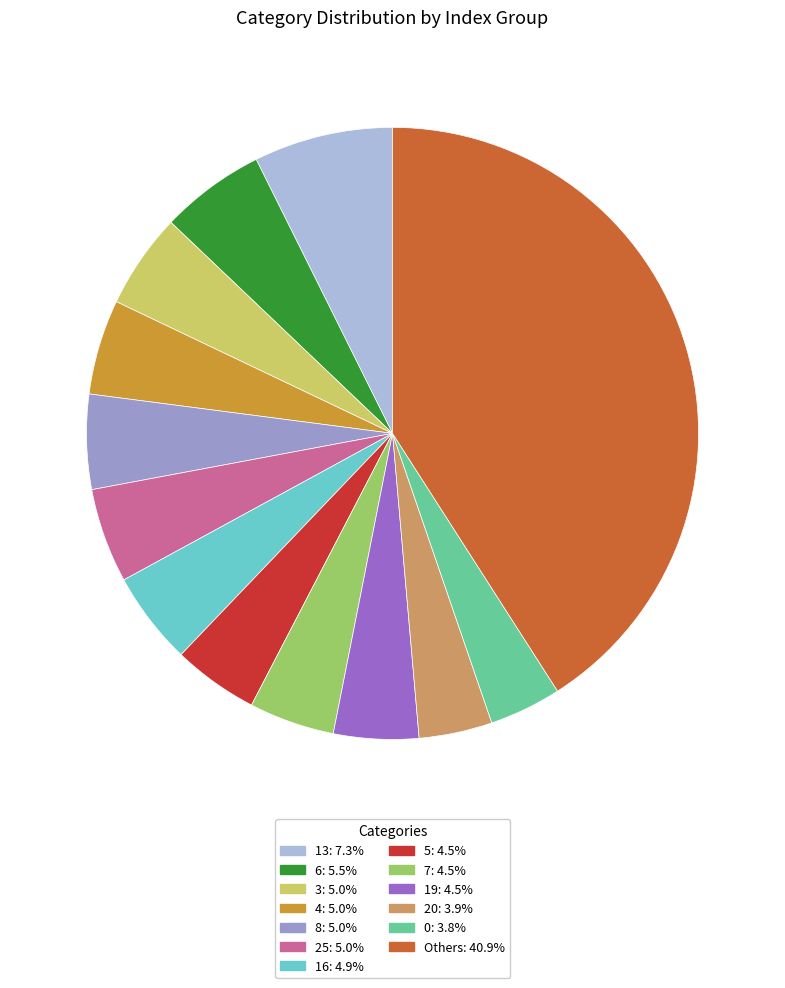

Is there any slice that represents more than half of the pie?

No